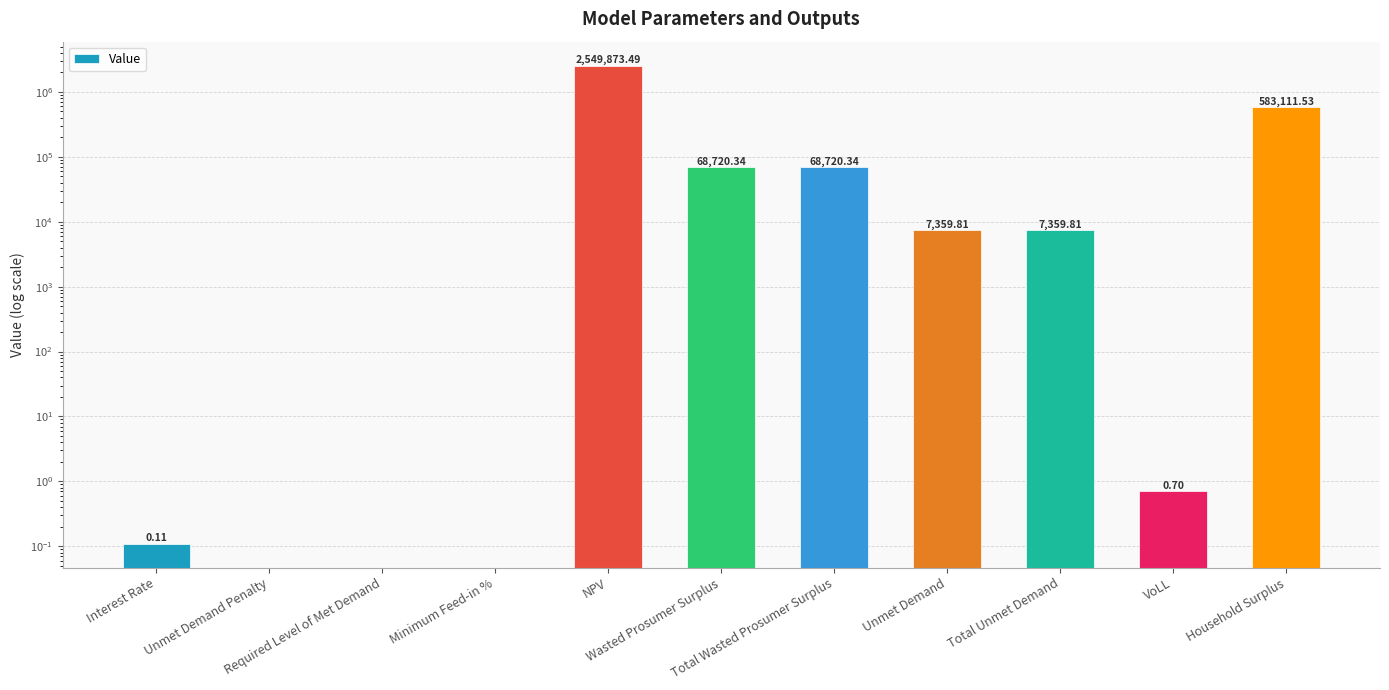

What is the average value?

298649.6